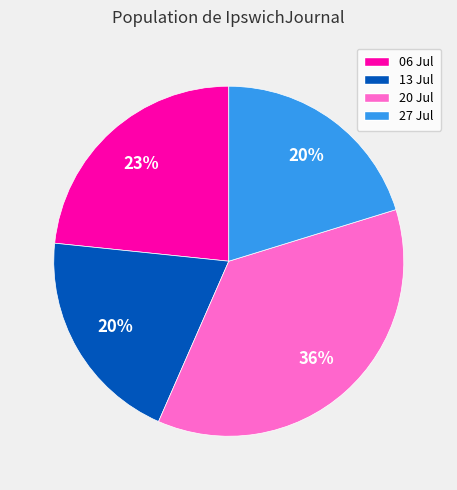

How many segments does this pie chart have?

4